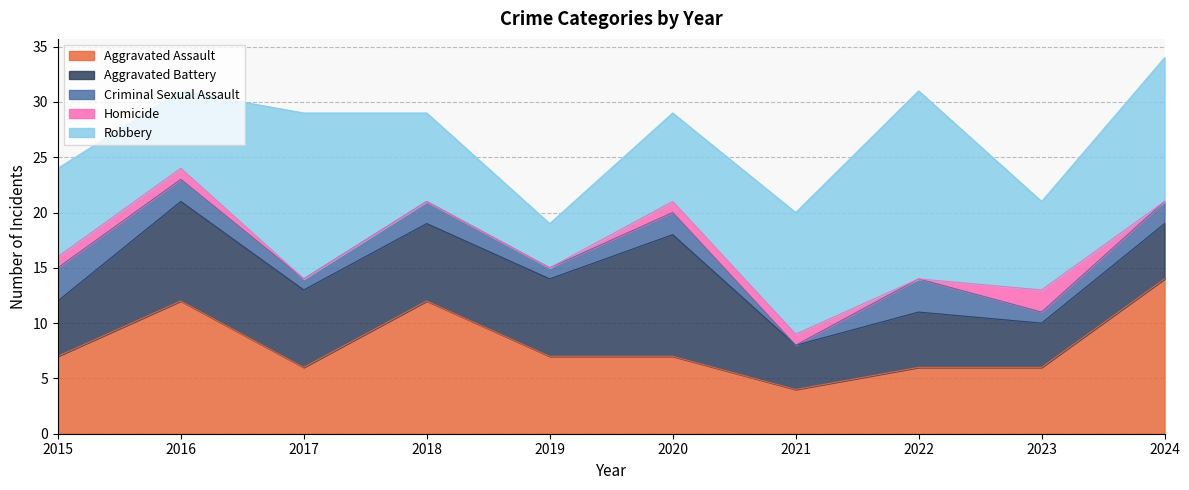

At which category is the sum across all series the highest?

2024